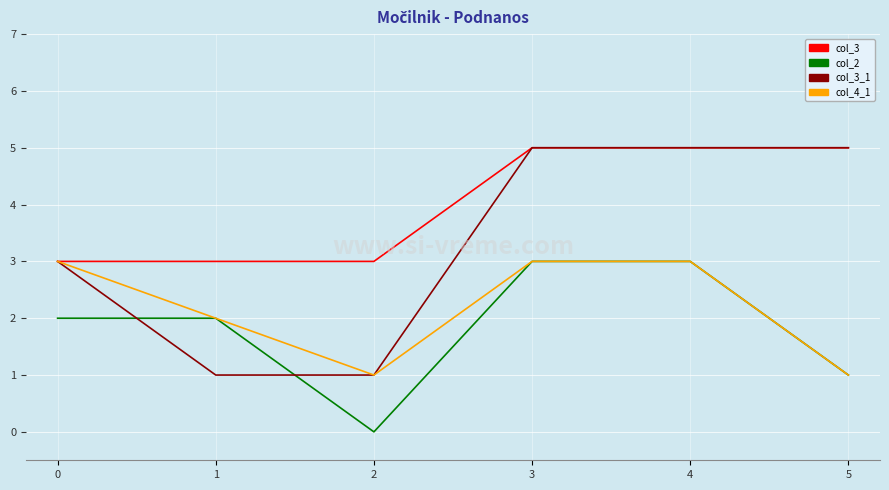

Reading left to right, transcribe all the data shown in this chart.

col_3: 3	3	3	5	5	5
col_2: 2	2	0	3	3	1
col_3_1: 3	1	1	5	5	5
col_4_1: 3	2	1	3	3	1